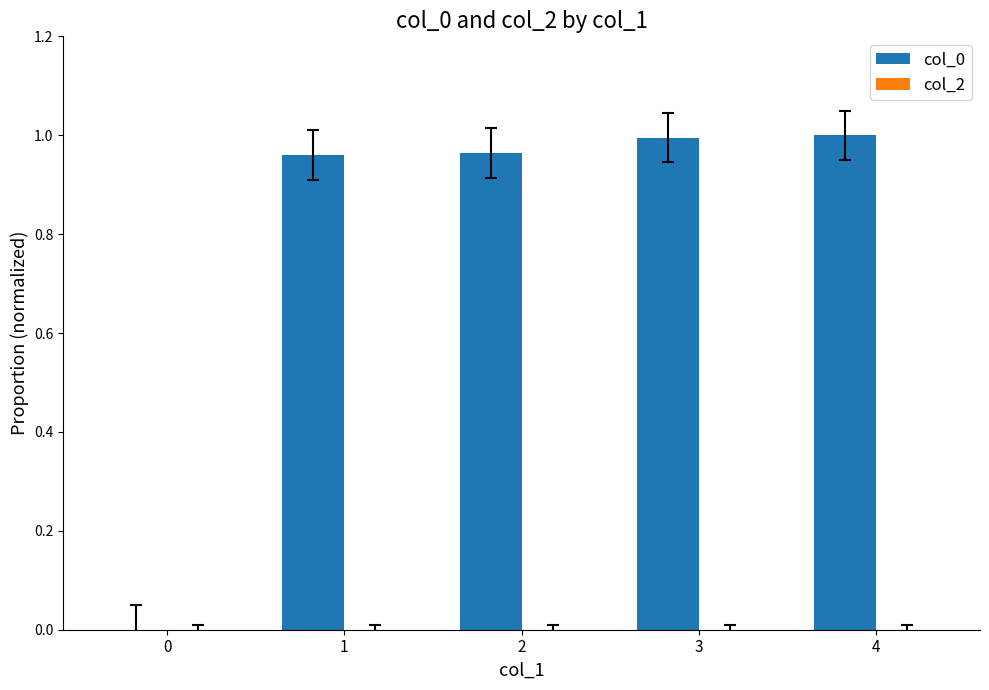

Between 2 and 3, which is larger?

3